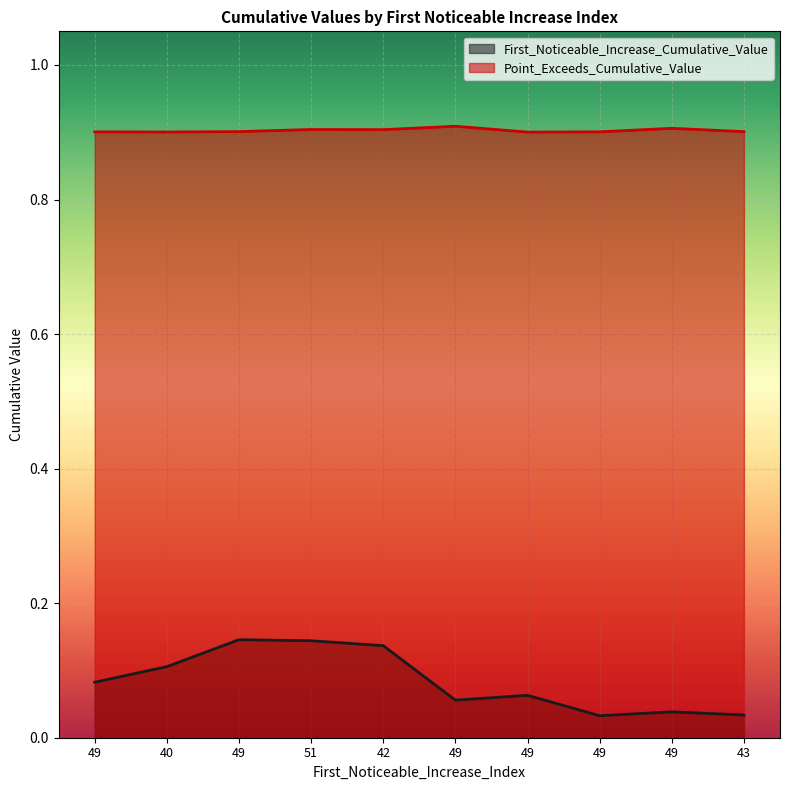

Rank the series at 49 from highest to lowest value.

Point_Exceeds_Cumulative_Value, First_Noticeable_Increase_Cumulative_Value